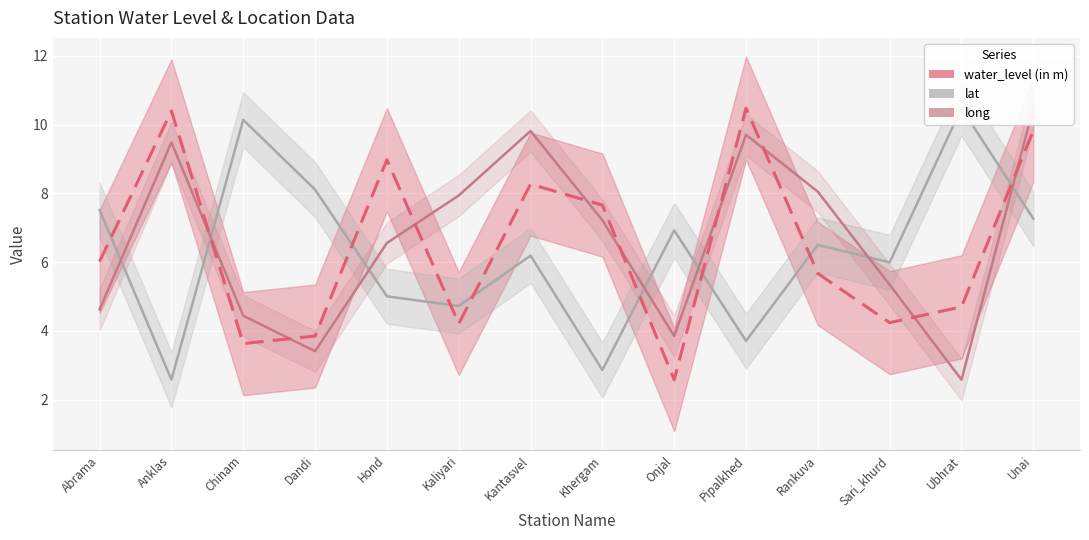

What is the total value across all series at Hond?

20.5